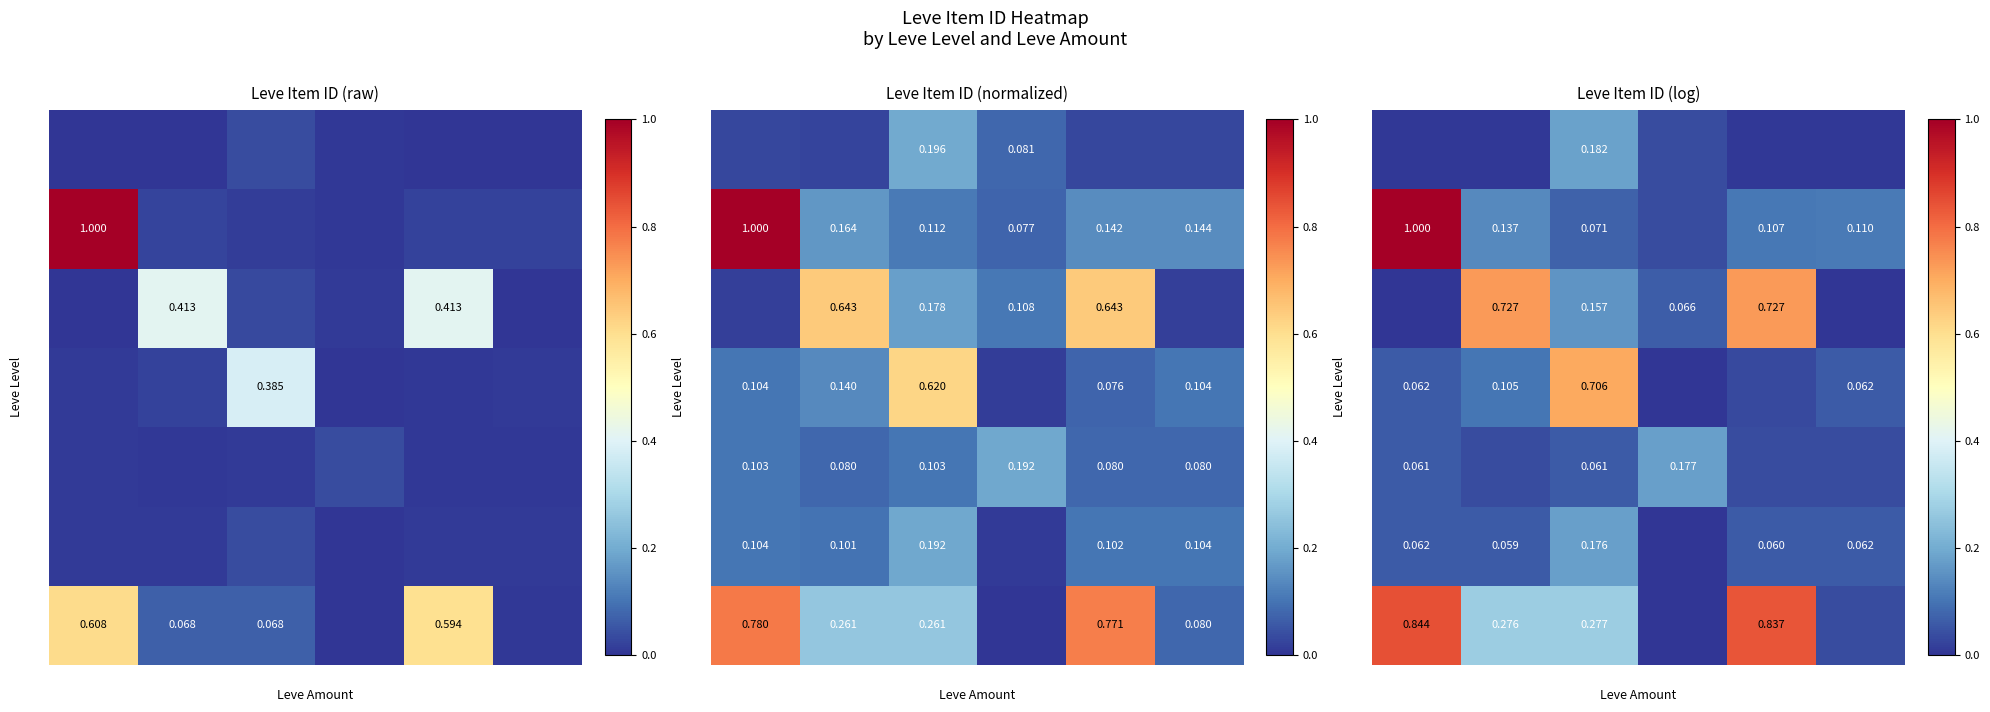

What is the difference between the 15 values at 5 and 2?

0.1